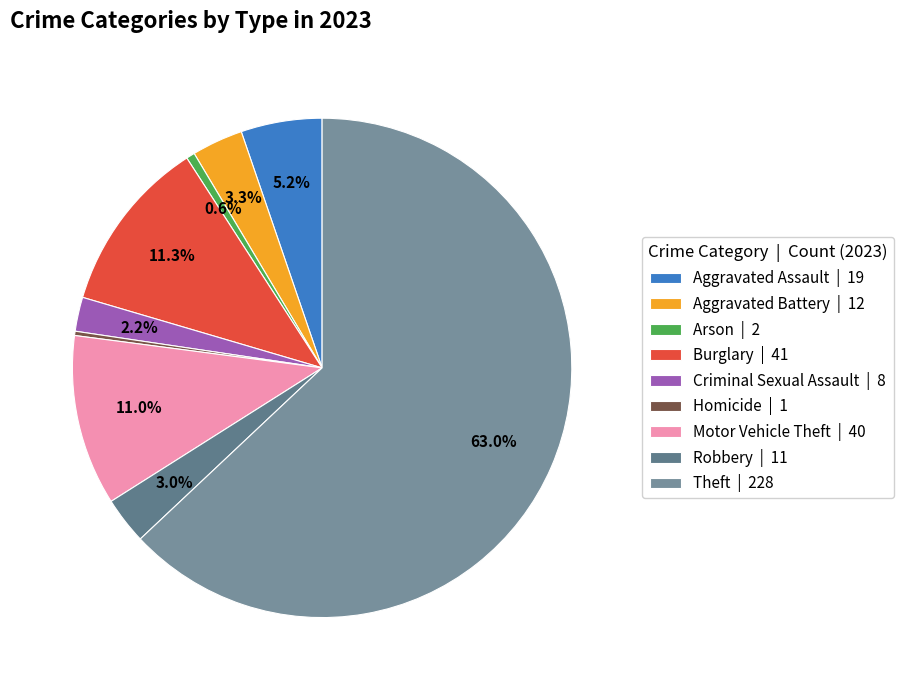

What is the total percentage of Criminal Sexual Assault and Aggravated Battery?

5.5%